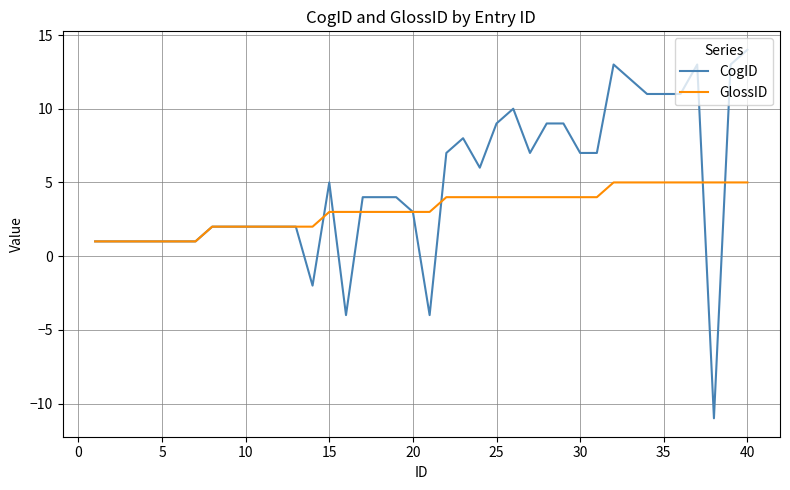

Which series has the widest spread of values?

CogID